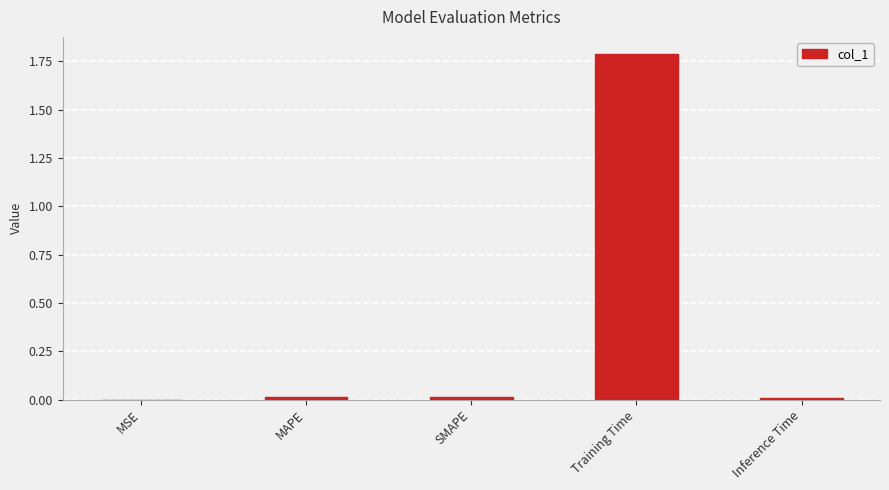

How many series are shown in this chart?

1